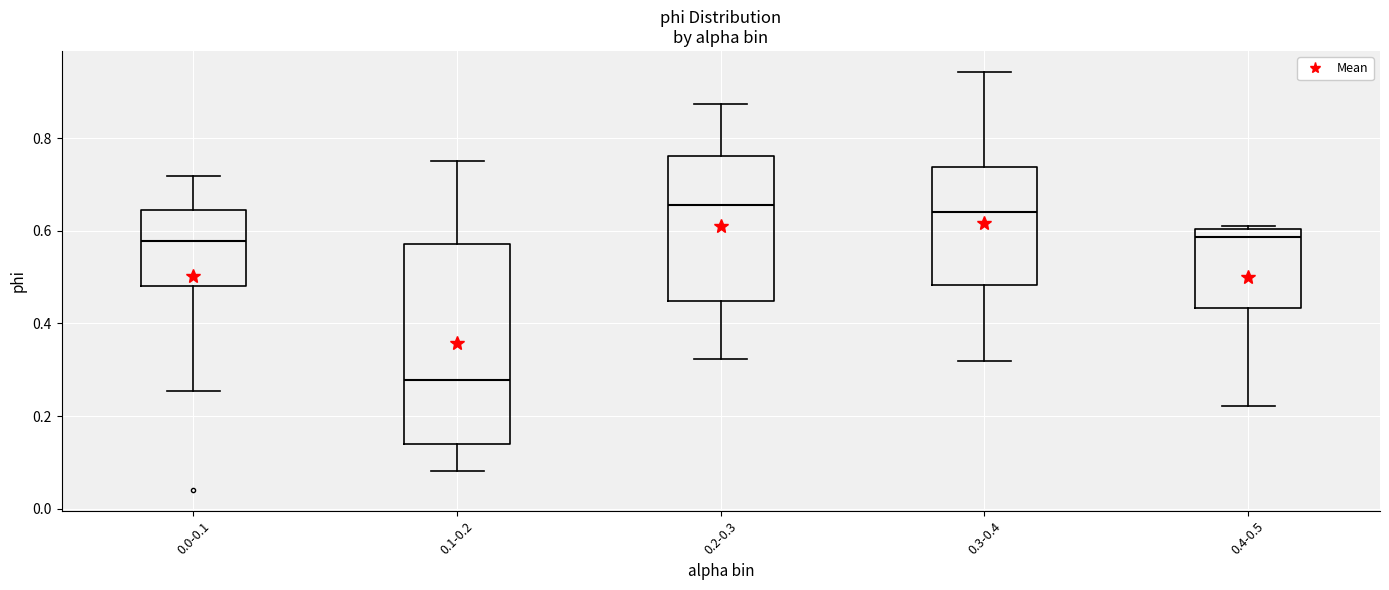

Reading left to right, read every box against the y-axis: the position of its median line, the range the box covers, and the ends of its whiskers. The values are not printed on the chart, so give them approximately, as read against the axis.

0.0-0.1: median 0.58, box 0.48 to 0.64, whiskers 0.26 to 0.72
0.1-0.2: median 0.28, box 0.14 to 0.58, whiskers 0.08 to 0.76
0.2-0.3: median 0.66, box 0.44 to 0.76, whiskers 0.32 to 0.88
0.3-0.4: median 0.64, box 0.48 to 0.74, whiskers 0.32 to 0.94
0.4-0.5: median 0.58, box 0.44 to 0.60, whiskers 0.22 to 0.62